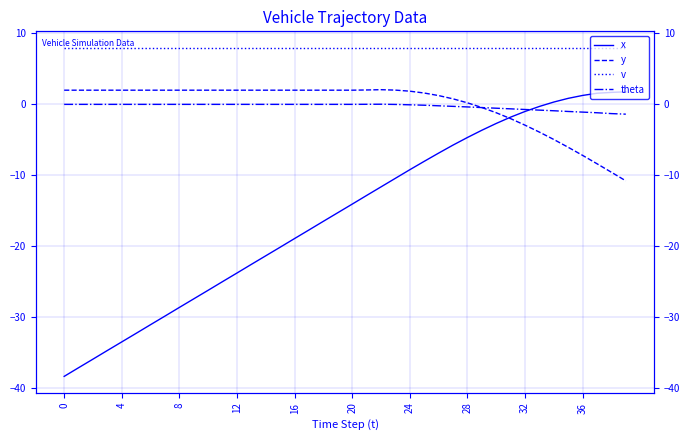

How many negative values does the theta series have?

17